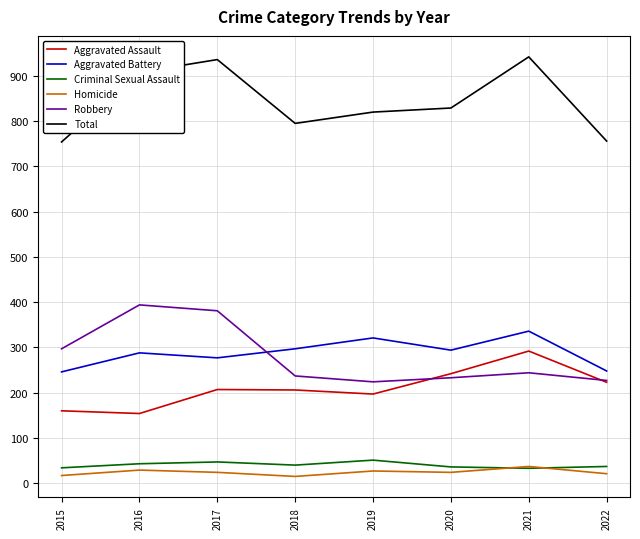

True or false: Criminal Sexual Assault has more than 0 points higher than both neighbors.

True